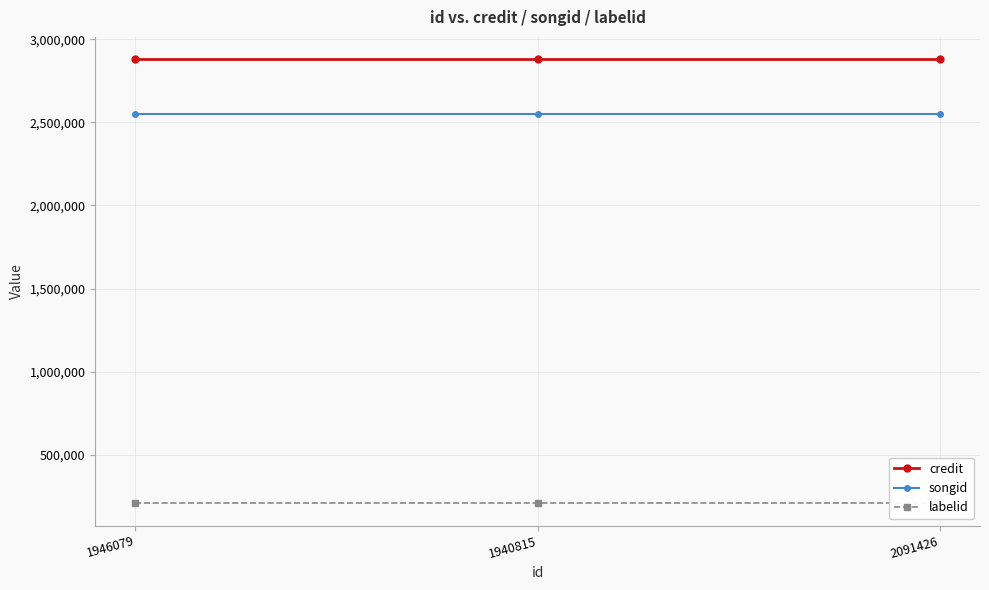

Is it true that credit equals 4735076 at 1940815?

False